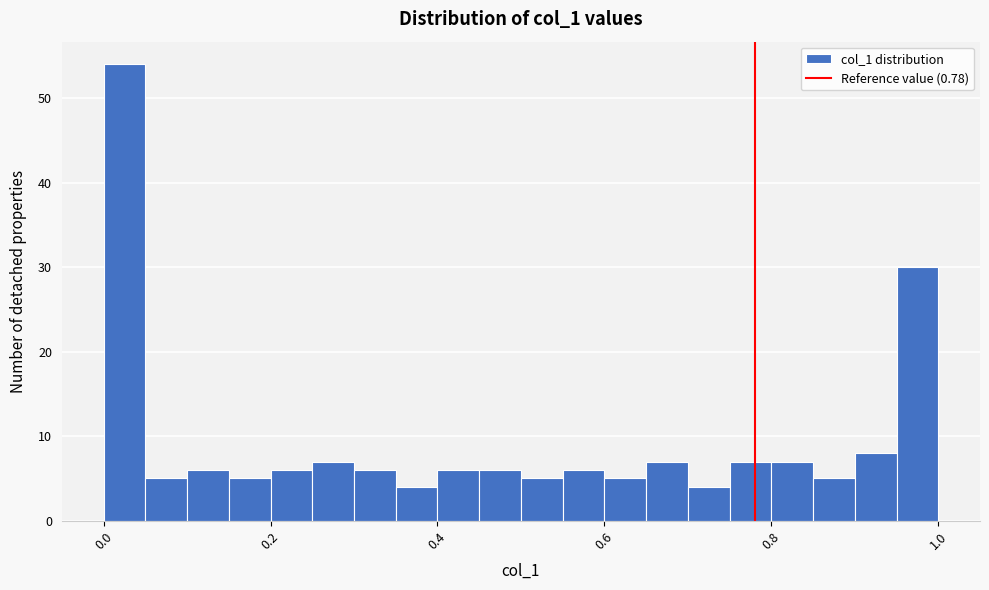

Around what value on the x-axis is the tallest bar? Give the approximate position of its centre, as read against the axis.

0.02